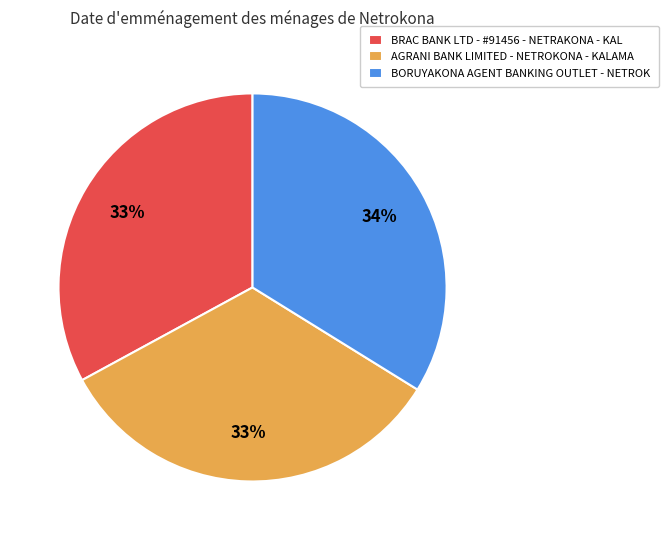

True or false: AGRANI BANK LIMITED - NETROKONA - KALAMA accounts for 33% of the total.

True